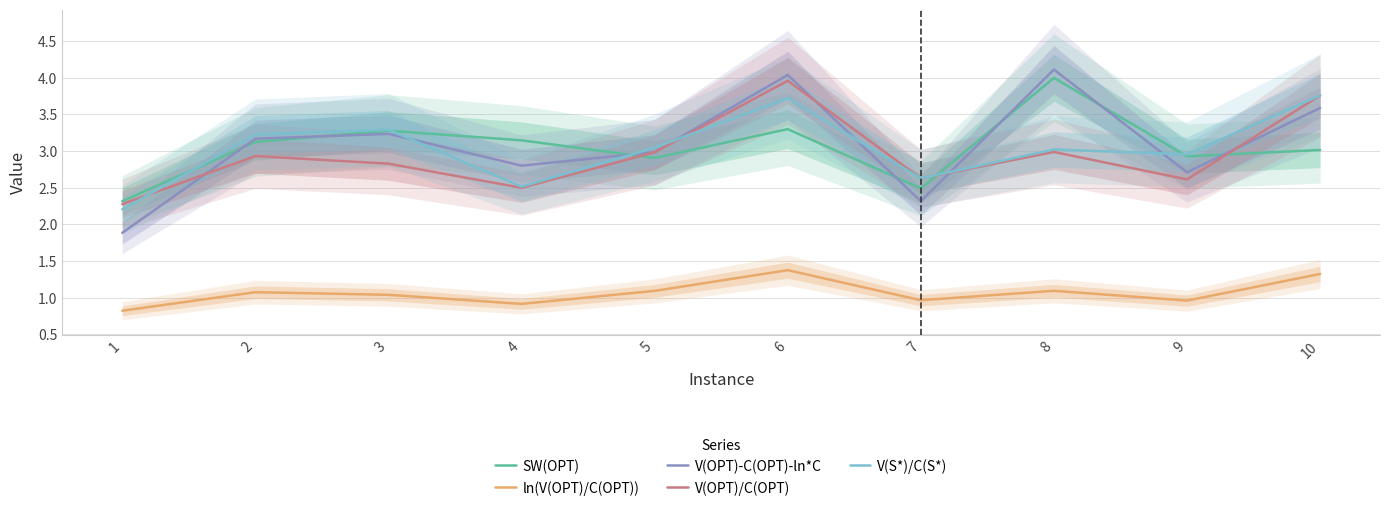

Between 9 and 10, which series saw the biggest shift?

V(OPT)/C(OPT)